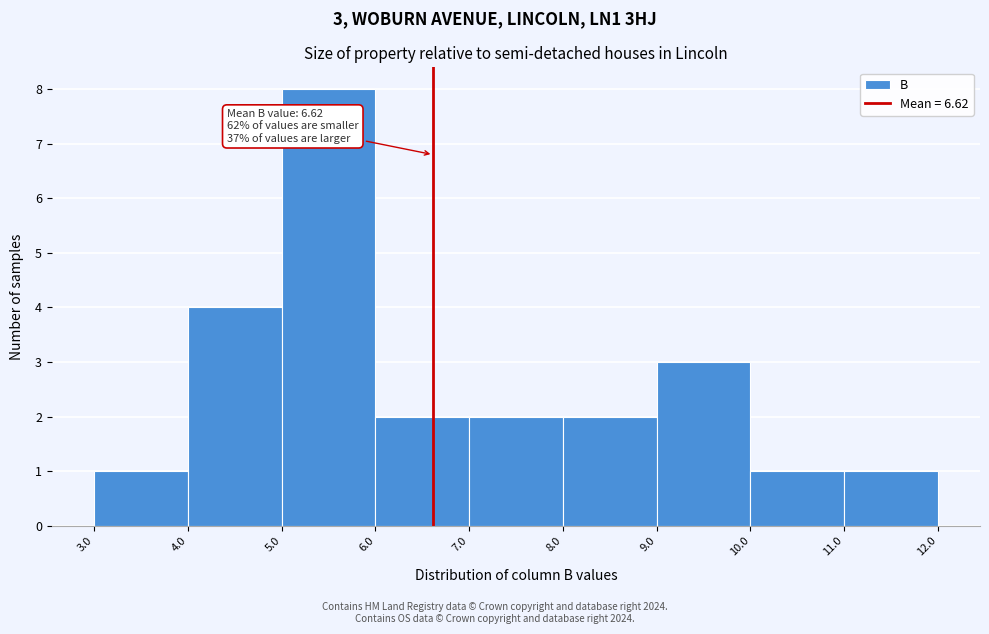

Over which range of the x-axis is the bar tallest?

5.0 to 6.0